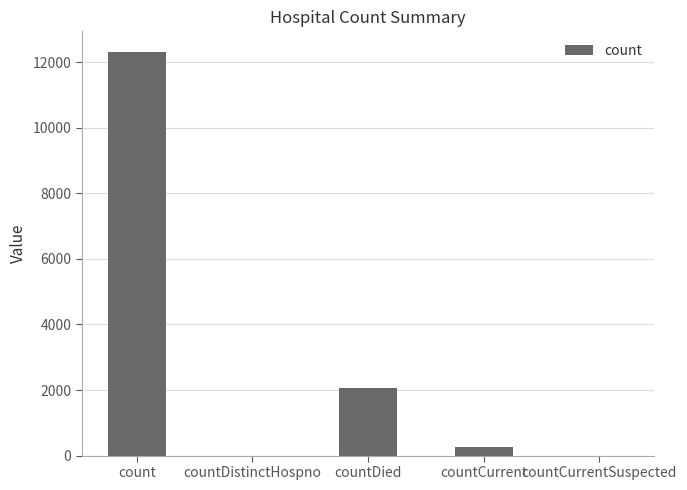

What is the sum of all values?

14628